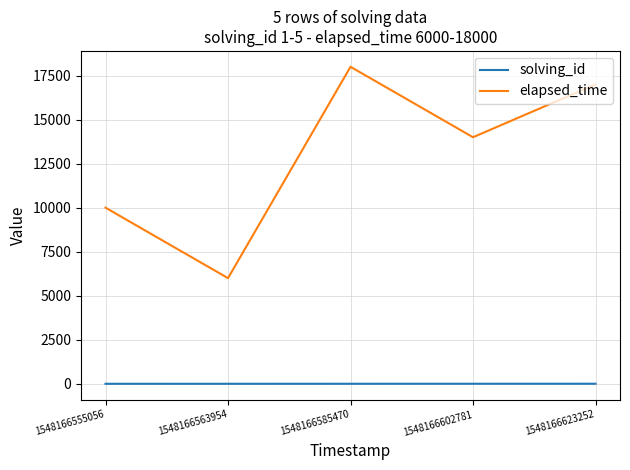

Is the value of elapsed_time at 1548166602781 greater than the value of solving_id at 1548166623252?

Yes